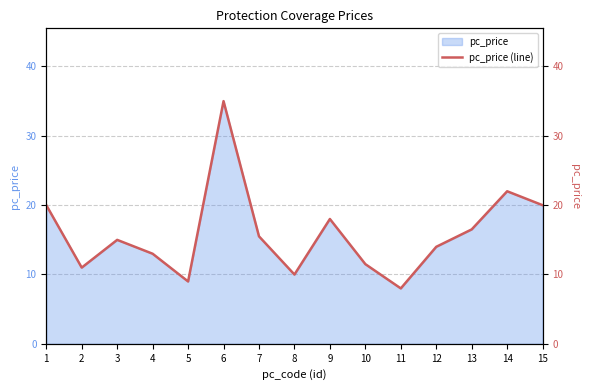

How many values exceed 14?

8